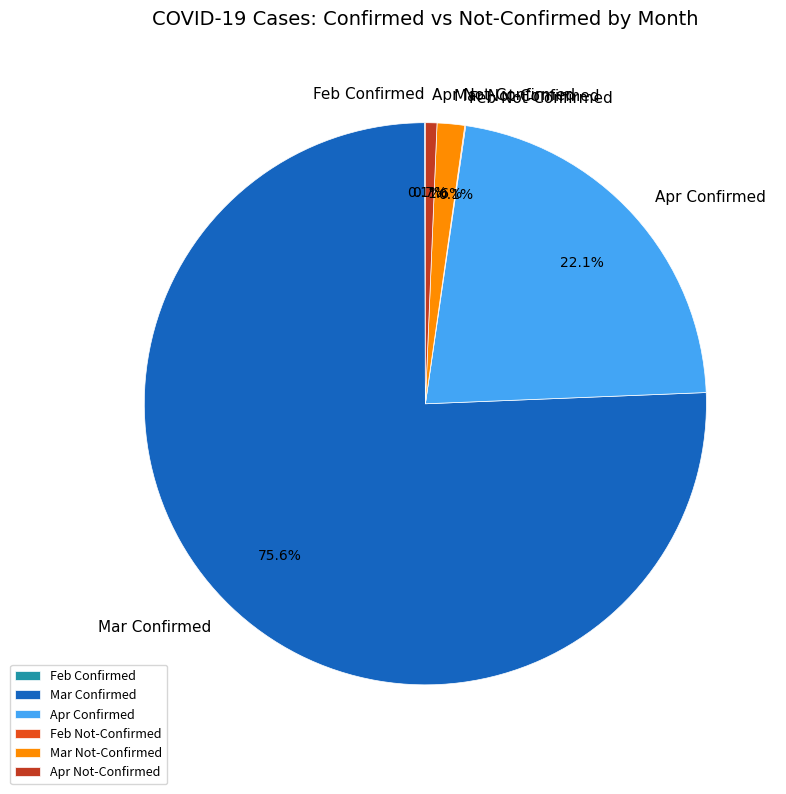

What is the largest slice in the pie chart?

Mar Confirmed